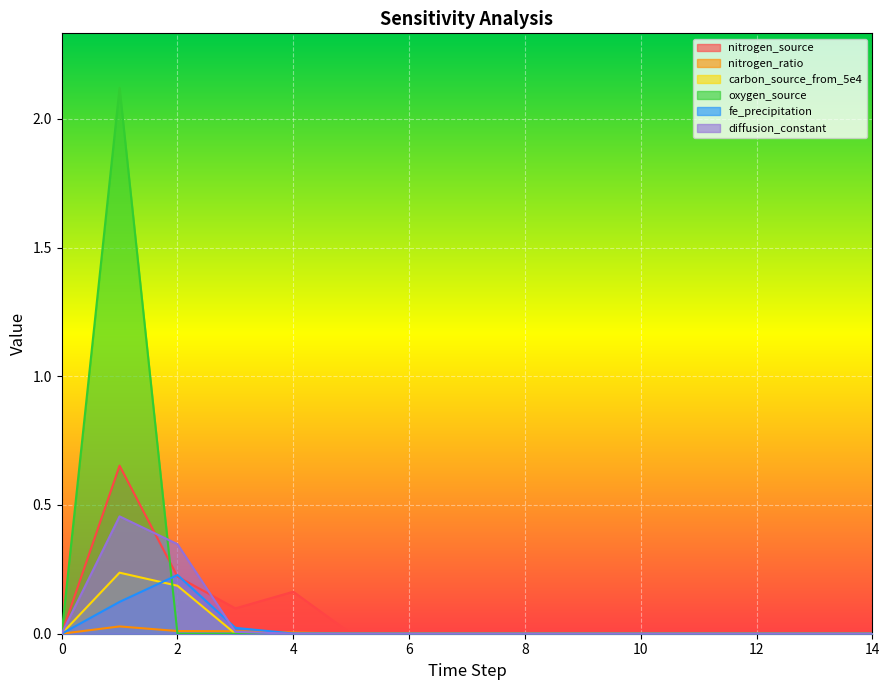

Rank the categories by nitrogen_source value from highest to lowest.

1, 2, 4, 3, 0, 5, 6, 7, 8, 9, 10, 11, 12, 13, 14